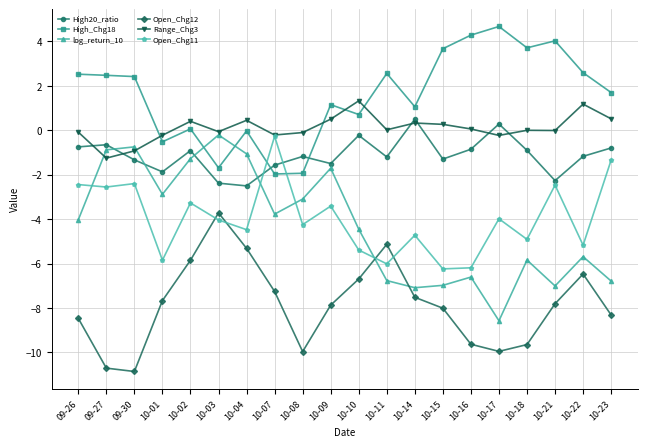

Which series changed the most between 10-09 and 10-23?

log_return_10